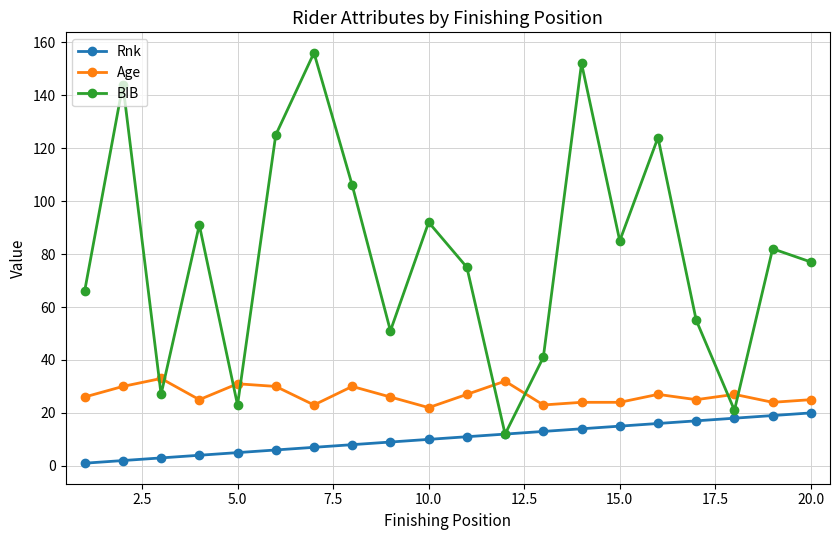

True or false: BIB and Age intersect in this chart.

True